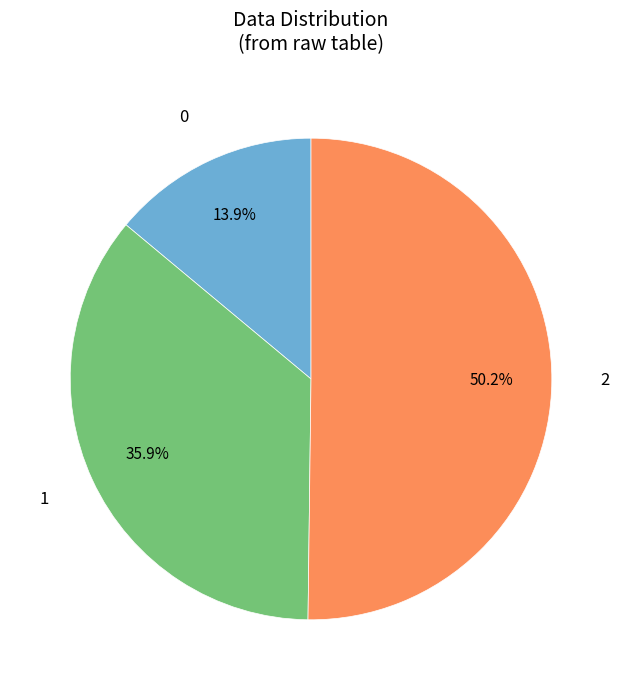

Do 0 and 2 together represent more than half of the pie?

Yes